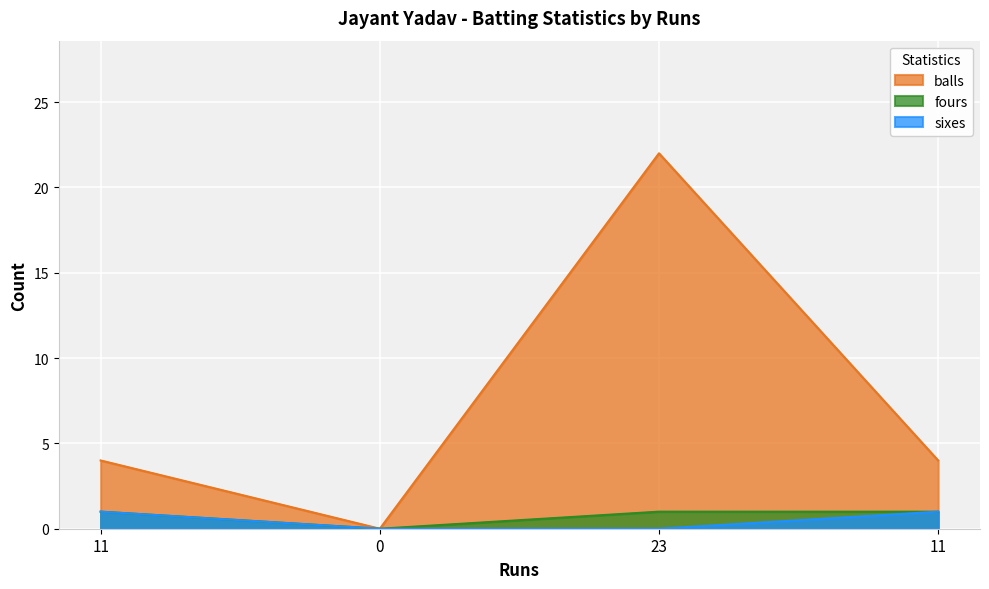

Is the value of sixes at 23 greater than the value of fours at 11?

No